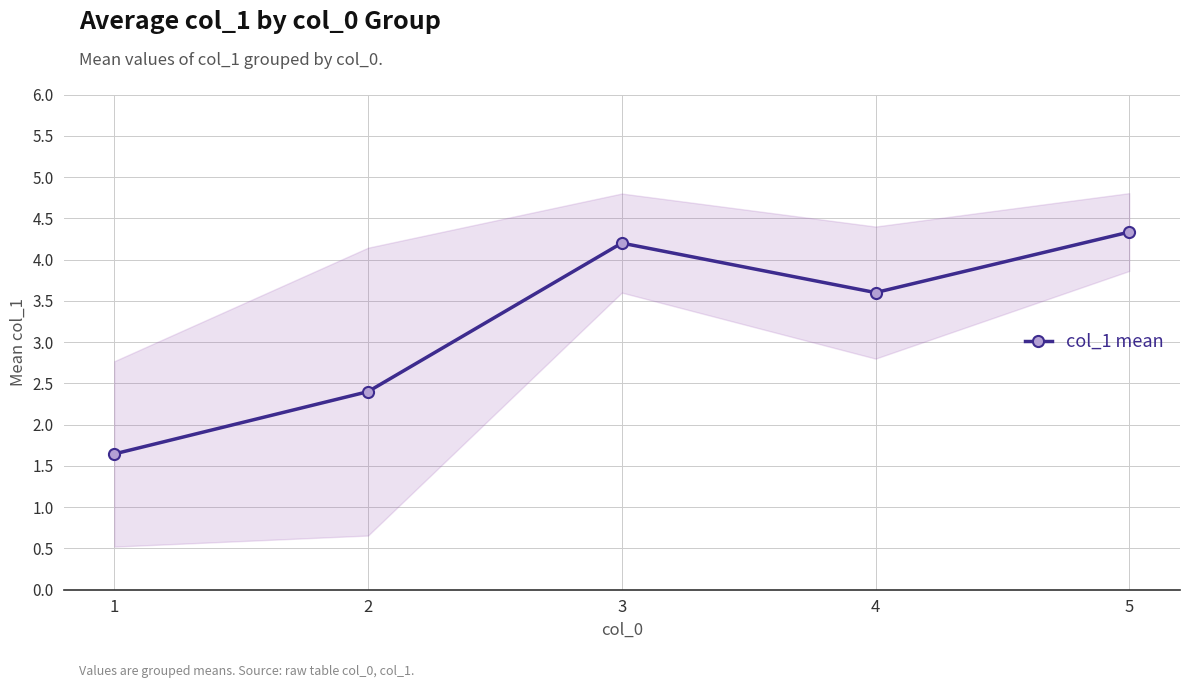

How many categories are shown in the chart?

5